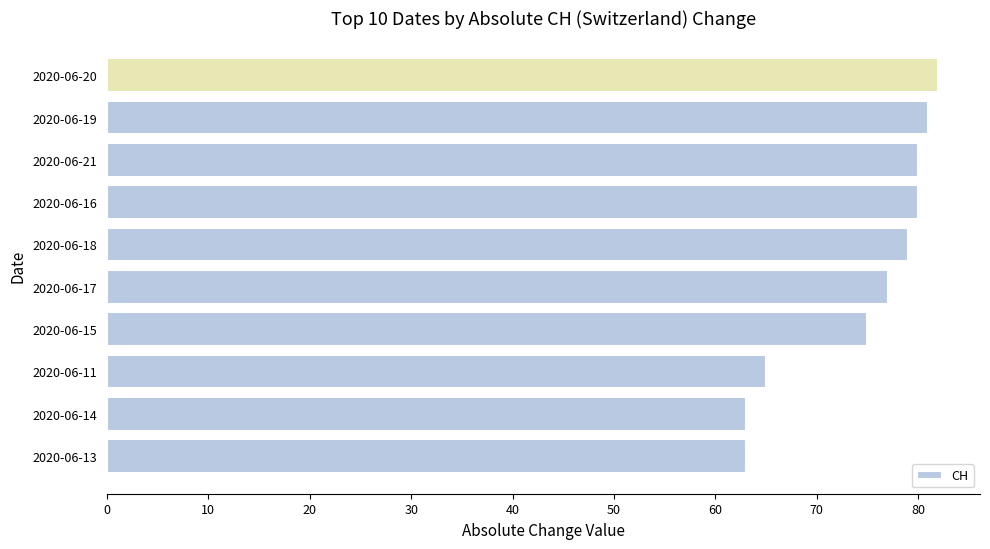

What is the ratio of the value at 2020-06-21 to the value at 2020-06-14?

1.3